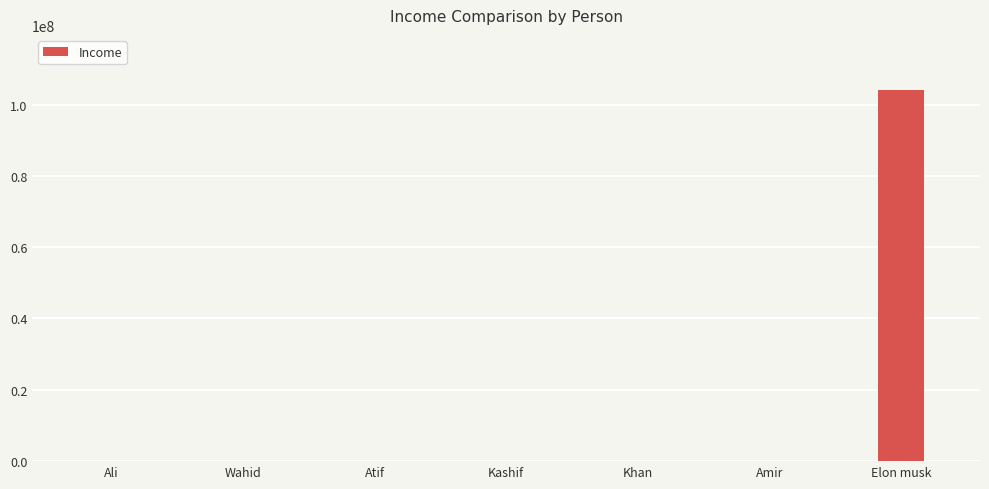

What is the sum of the values at Elon musk and Amir?

103943000